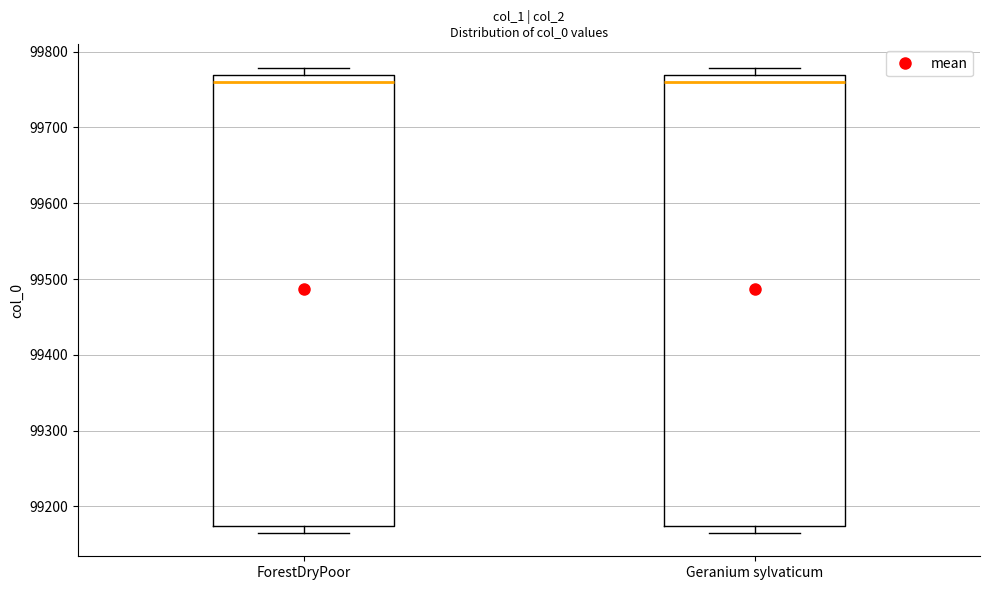

Where does the median line of the box for ForestDryPoor sit on the y-axis? The values are not printed on the chart, so give them approximately, as read against the axis.

99760